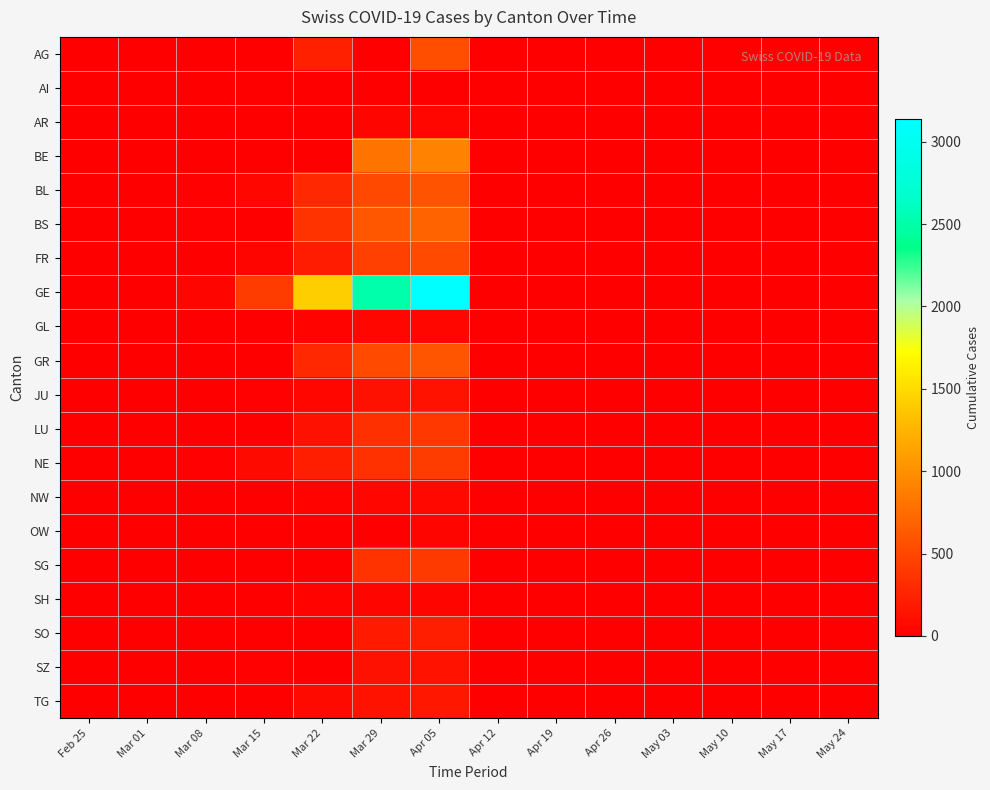

Which label corresponds to the largest value in the chart?

Apr 05